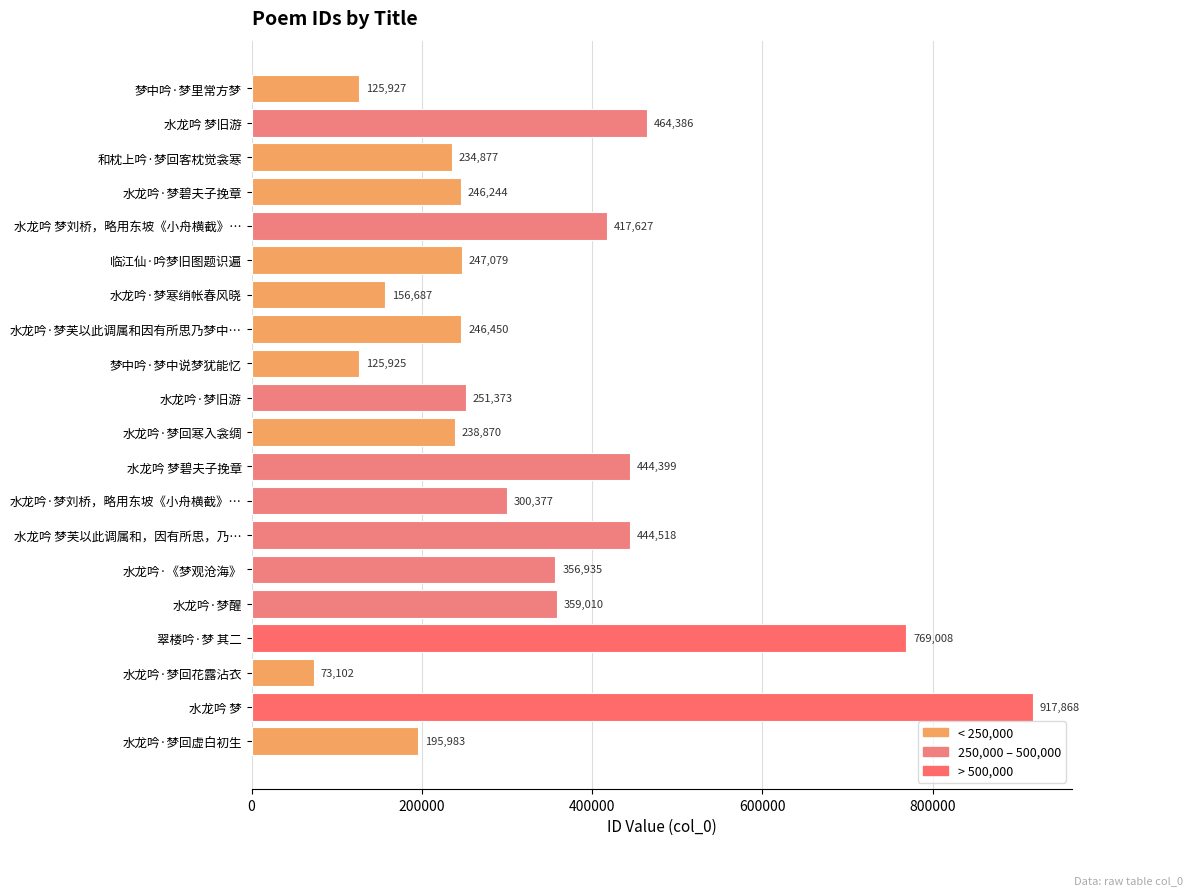

The value at 水龙吟 梦芙以此调属和，因有所思，乃… is 444518. True or false?

True